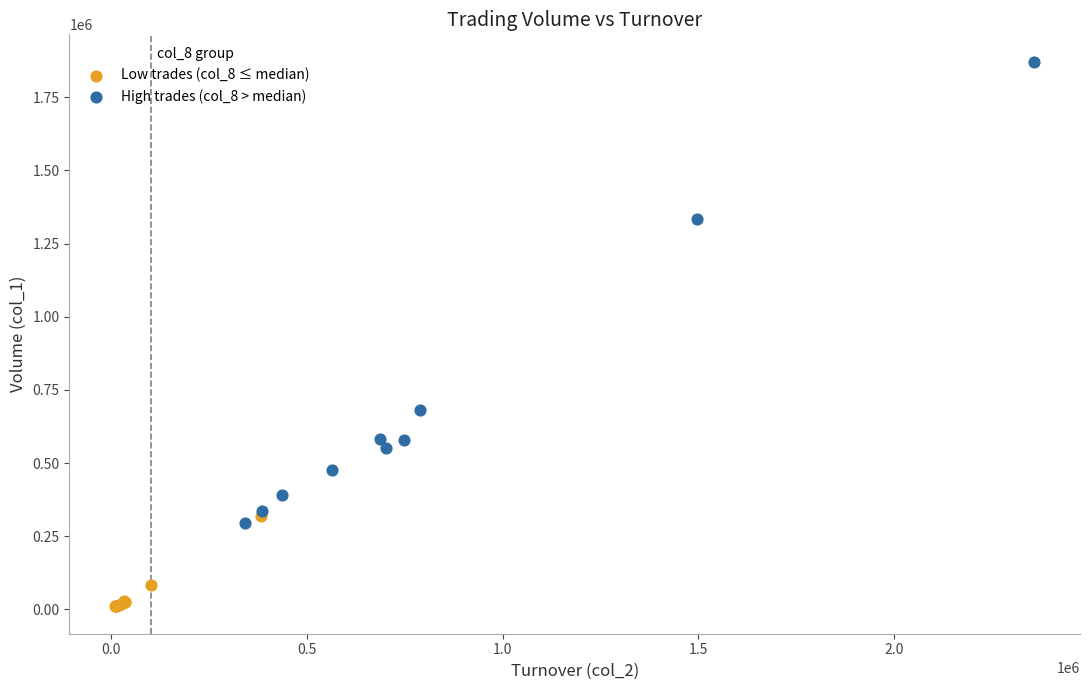

Which series reaches the minimum Y coordinate?

Low trades (col_8 ≤ median)